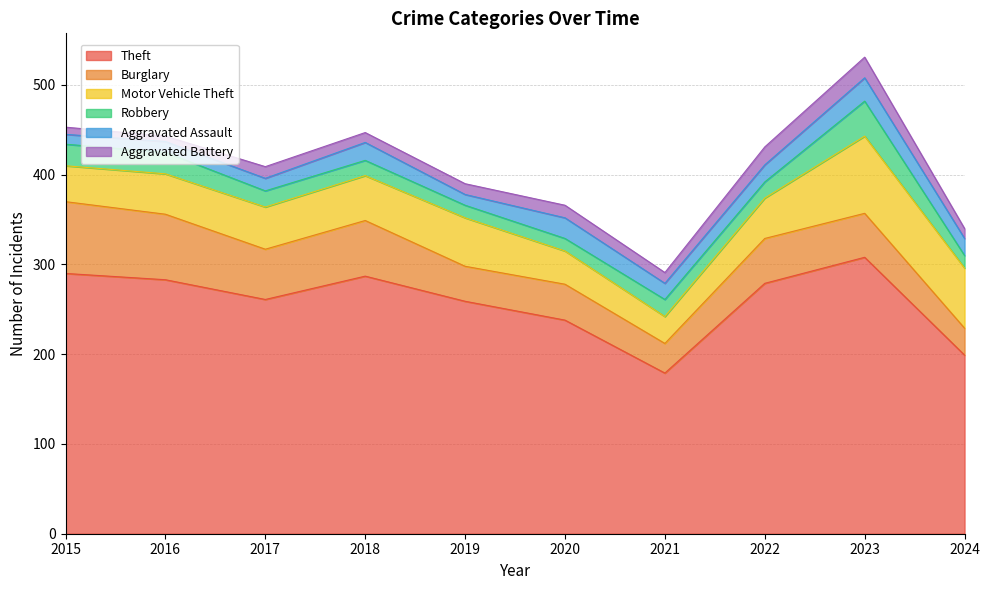

At 2016, list the series in order from largest to smallest.

Theft, Burglary, Motor Vehicle Theft, Robbery, Aggravated Assault, Aggravated Battery